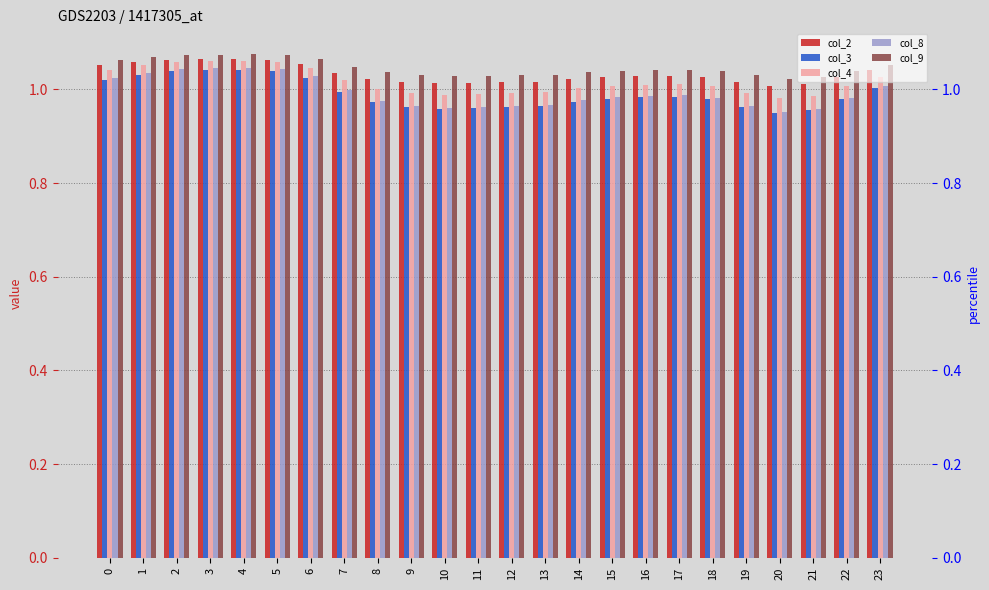

At how many categories does at least one series exceed 1?

24